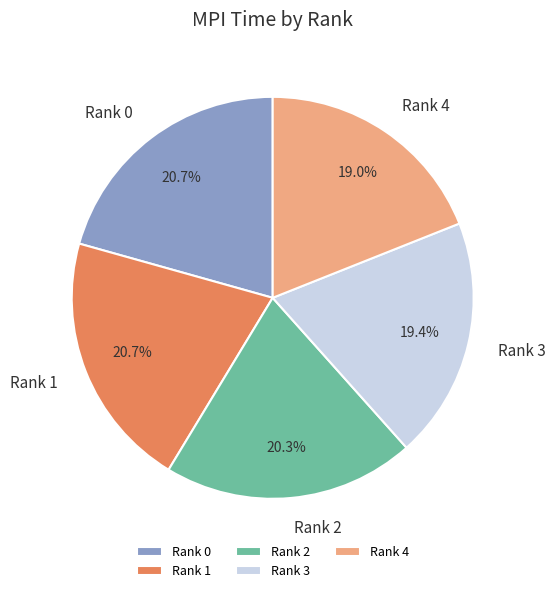

To the nearest percent, what portion does Rank 1 represent?

21%